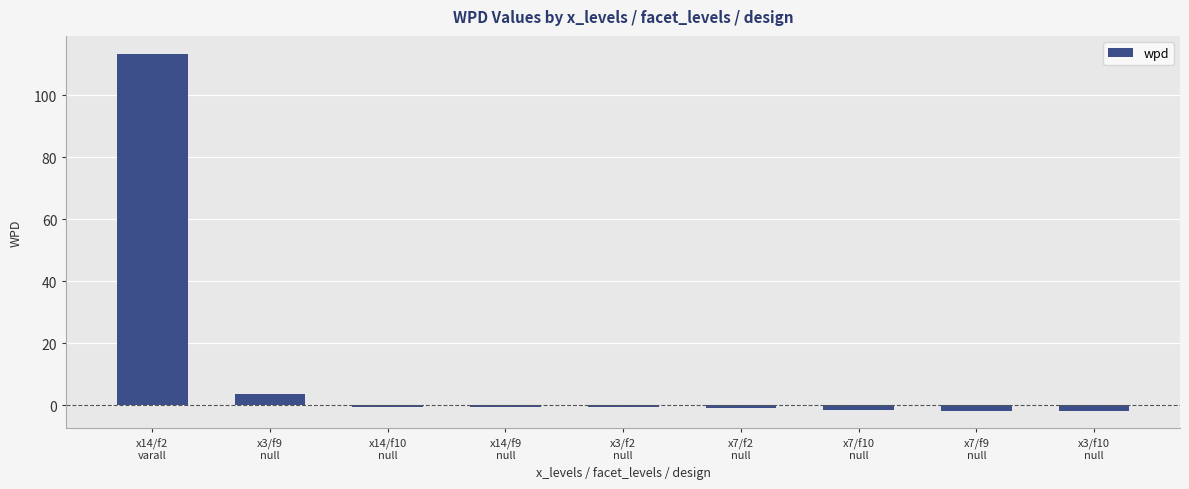

What is the average value?

12.1